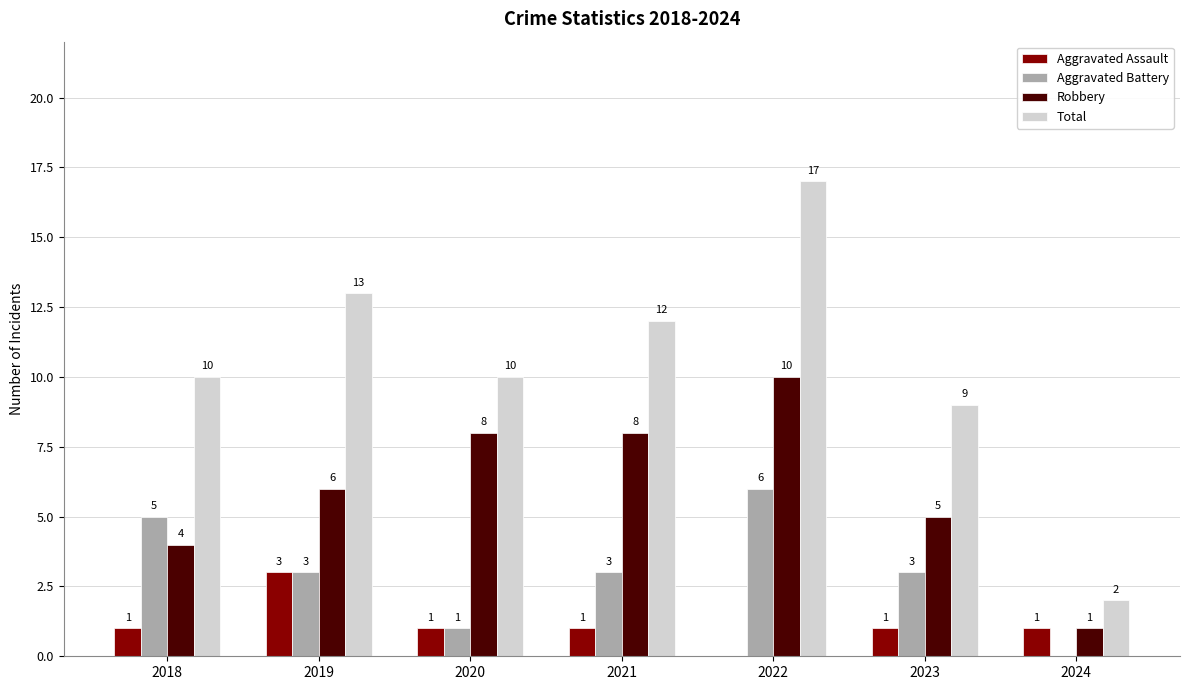

Which series has the largest total across all categories?

Total